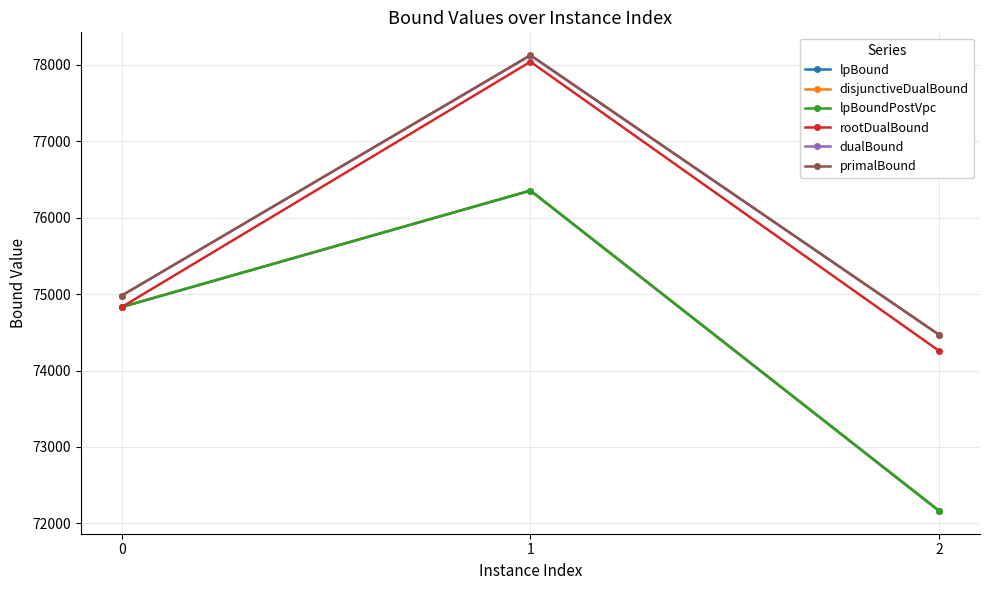

List the labels in order of rootDualBound value, largest first.

1, 0, 2